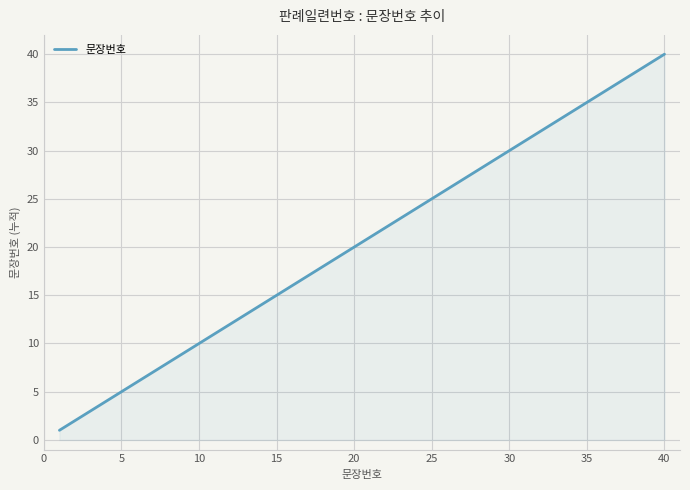

What is the maximum value shown in the chart?

40